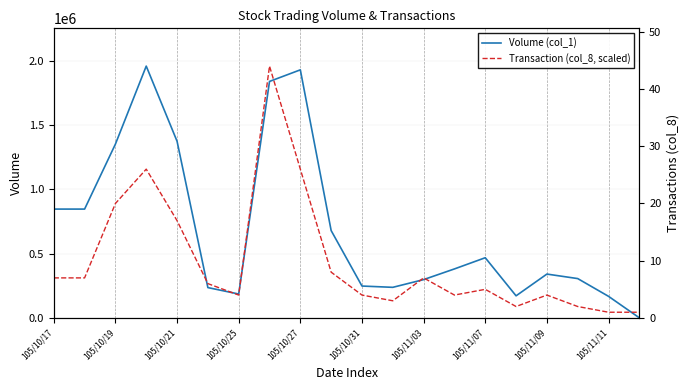

What is the maximum value for Transaction (col_8, scaled)?

1957000.0